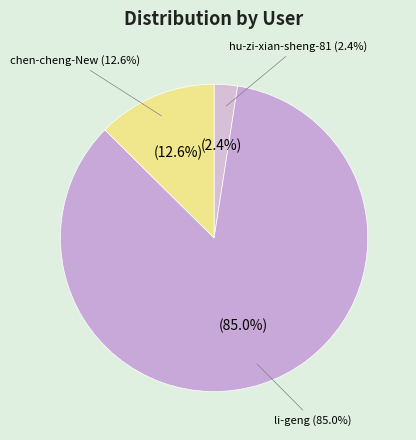

Which category accounts for the majority?

li-geng